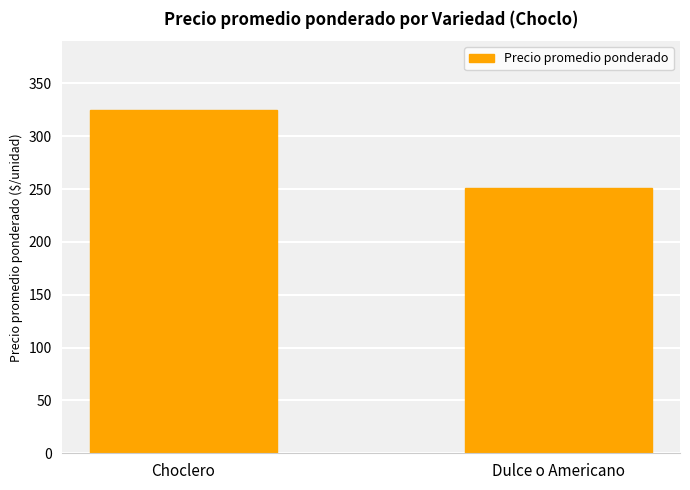

At which label does the data first exceed 324?

Choclero